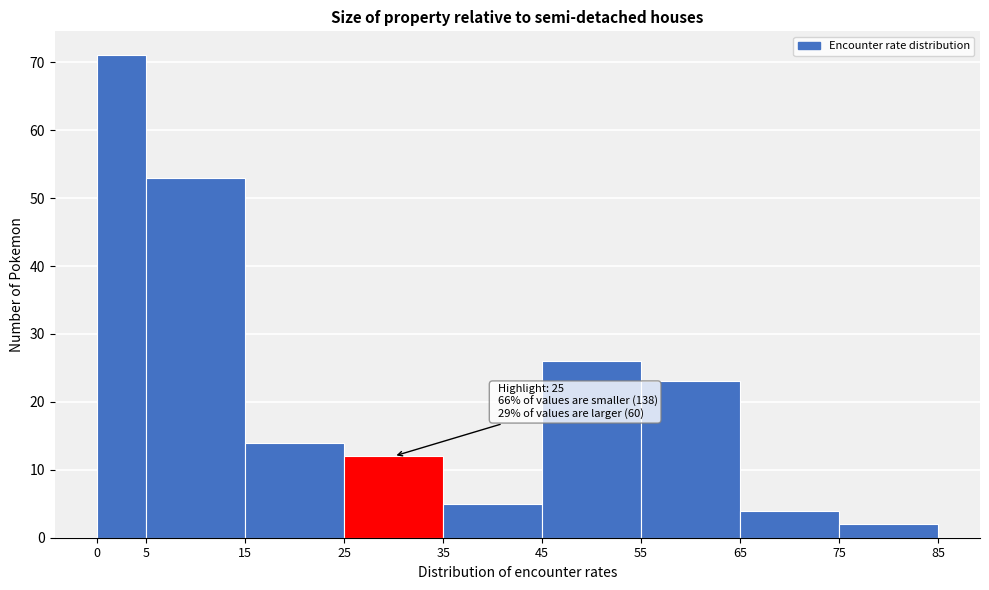

Over which range of the x-axis is the bar tallest?

0 to 5